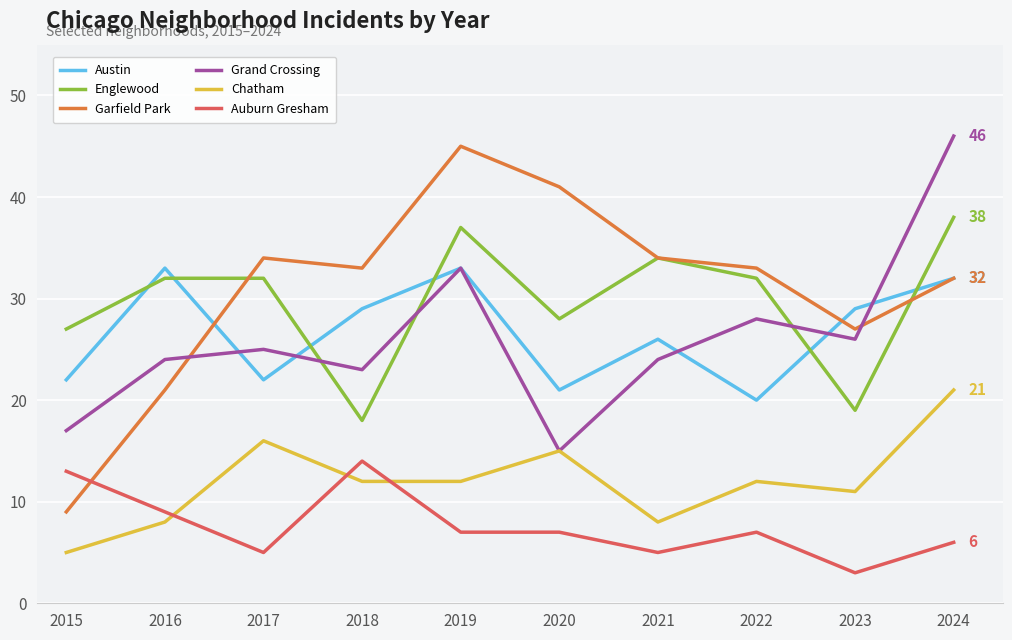

What is the approximate value of Grand Crossing at 2017, to the nearest 5?

25